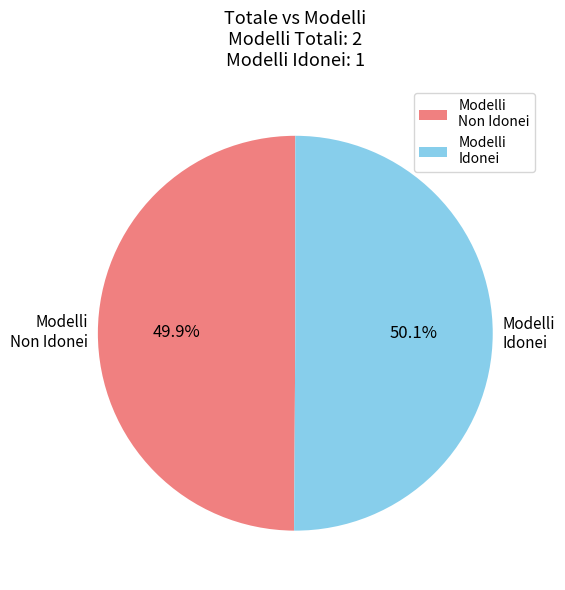

Is there any slice that represents more than half of the pie?

Yes